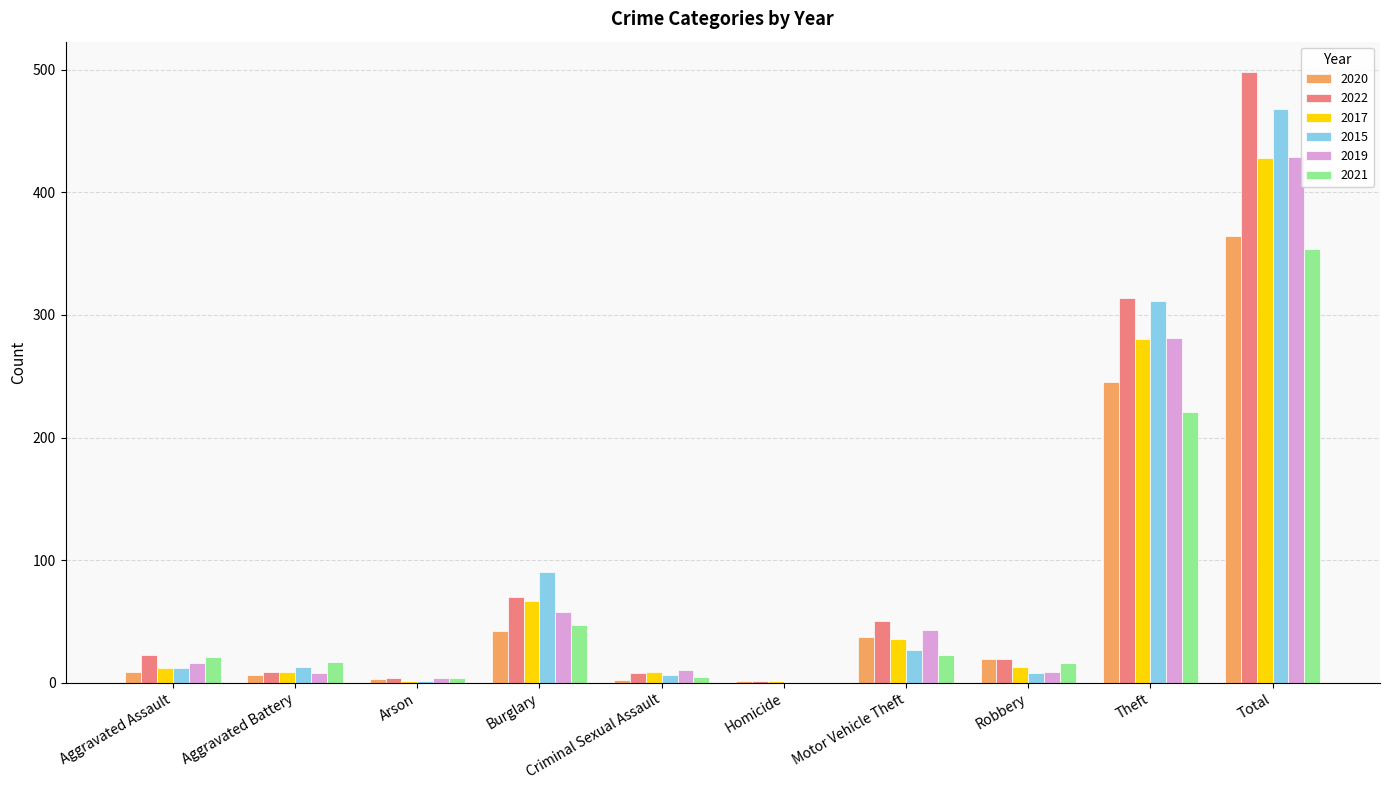

What is the sum of all 2020 values?

728